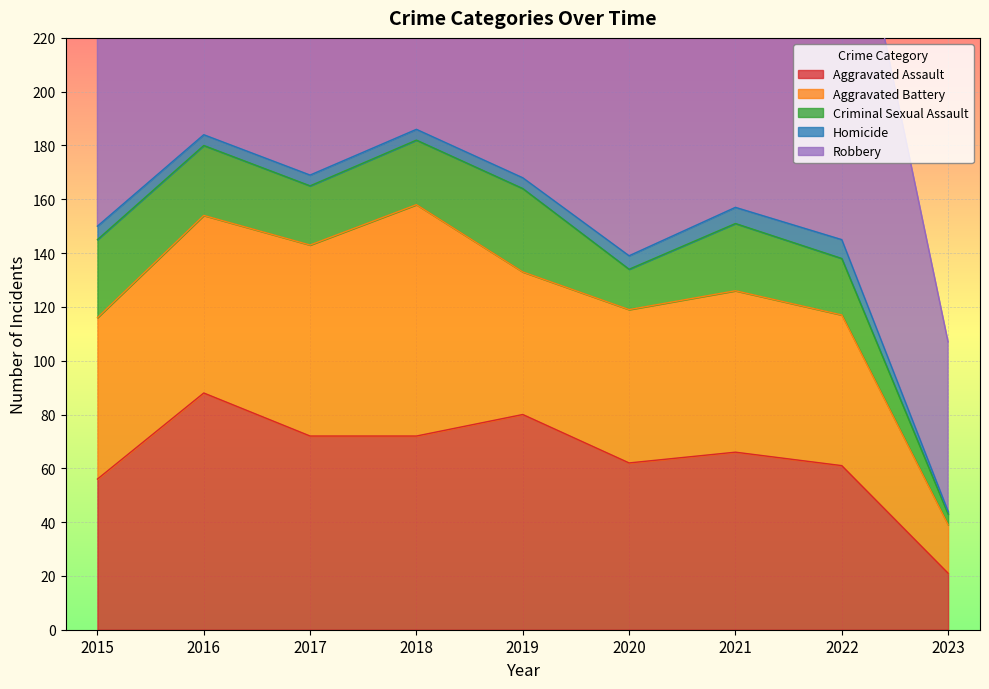

How many values in the Robbery series are below 121?

4